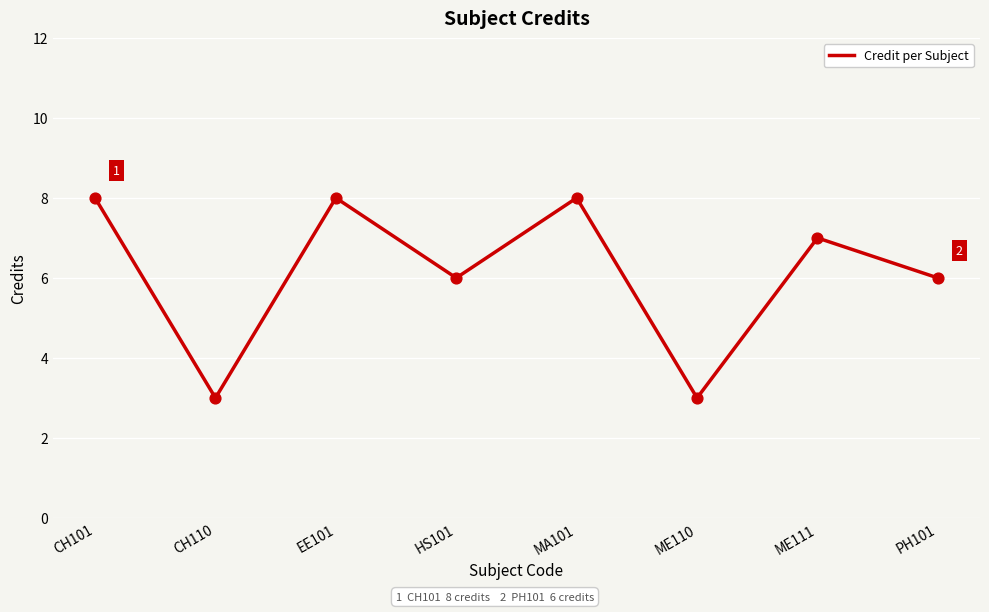

Which has a higher value, CH110 or ME111?

ME111